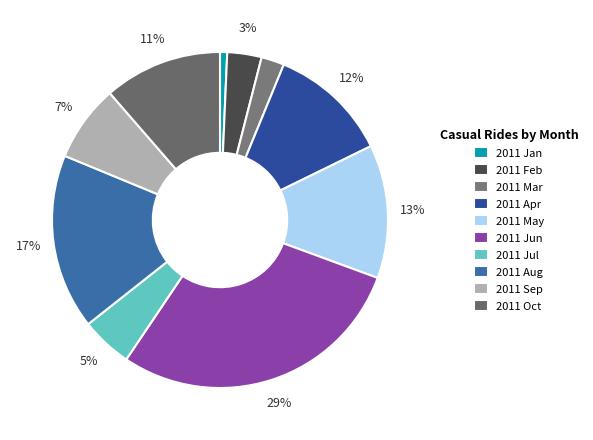

How many slices are in this pie chart?

10